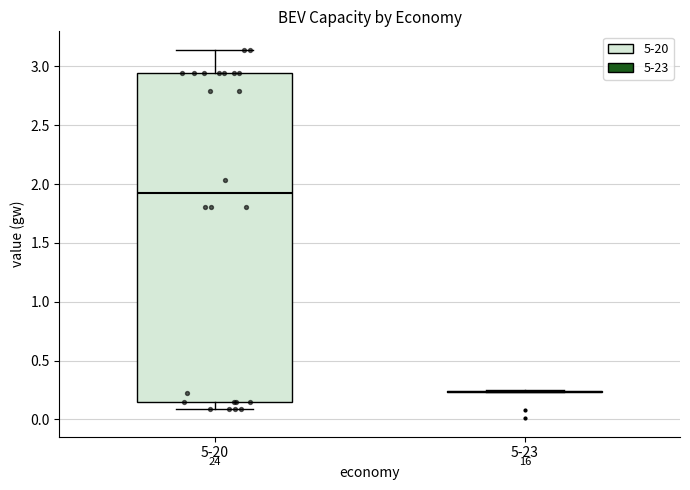

Reading left to right, transcribe this box plot: for each box, give where its median line is, the range the box spans, and where its two whiskers end, as read against the y-axis. The values are not printed on the chart, so give them approximately, as read against the axis.

5-20: median 1.90, box 0.15 to 2.95, whiskers 0.10 to 3.15
5-23: box collapsed to a line at 0.25, whiskers 0.25 to 0.25